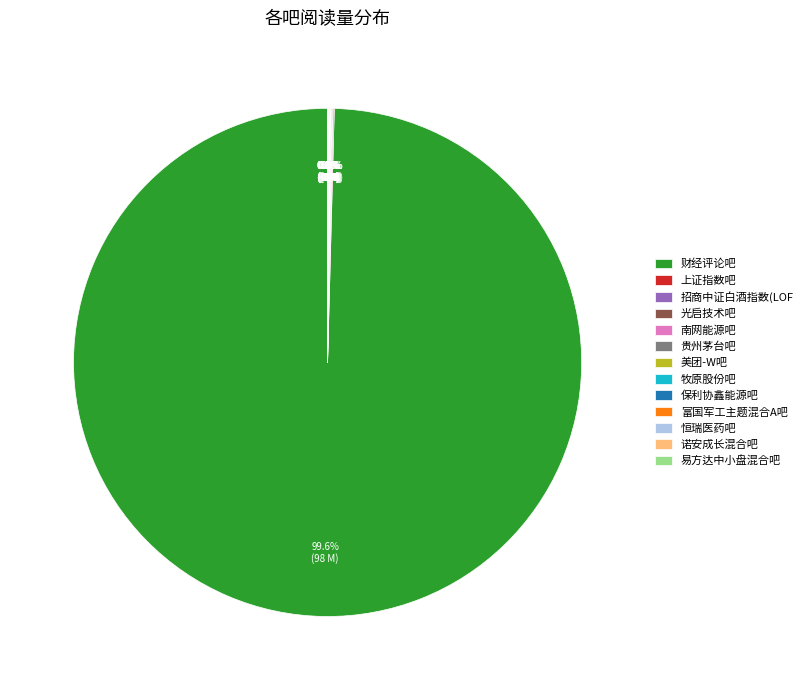

Which slice is the largest?

财经评论吧